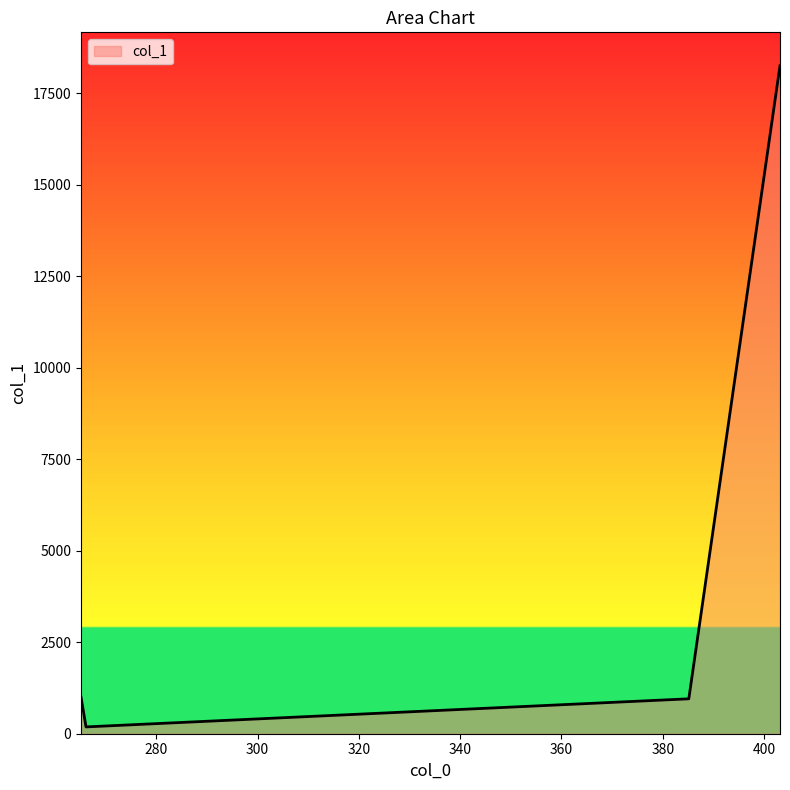

What is the greatest value displayed?

18244.9